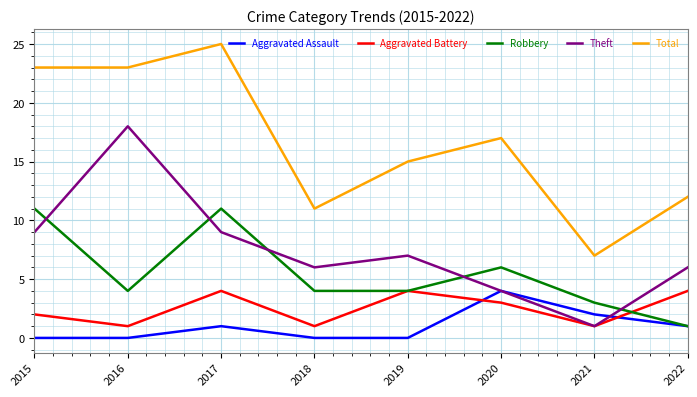

Read the Aggravated Battery value at 2019.

4